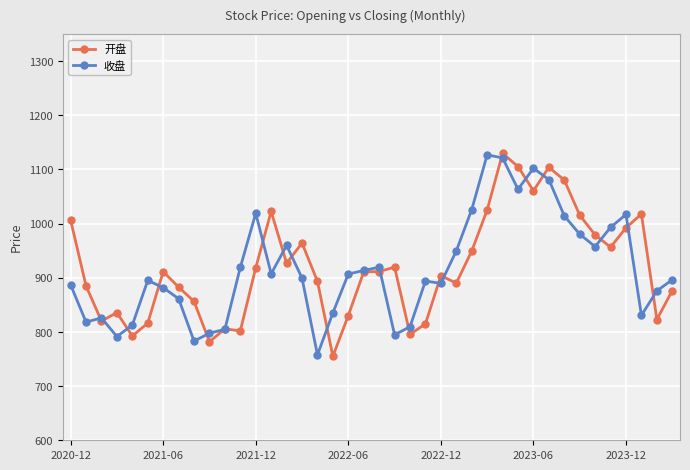

True or false: 收盘 has more than 0 points higher than both neighbors.

True